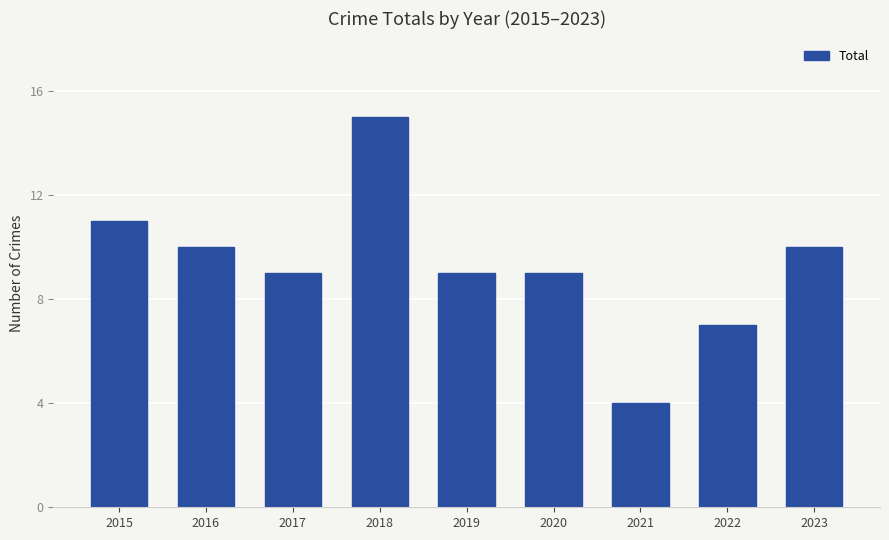

The value at 2021 is 1. True or false?

False